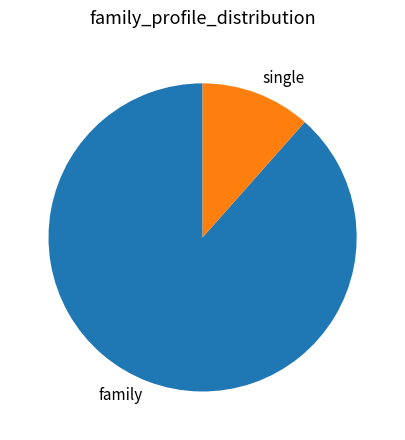

Is the sum of family and single greater than half?

Yes